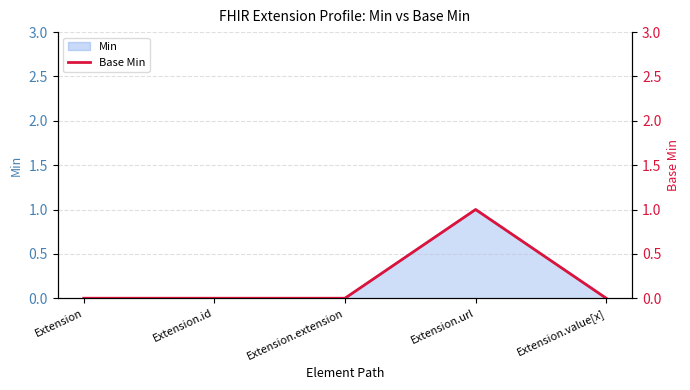

How many values are between 0 and 1?

5